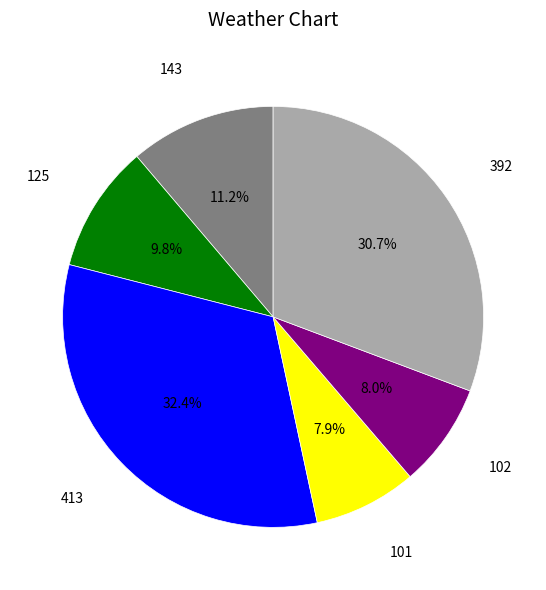

Is there any slice that represents more than half of the pie?

No